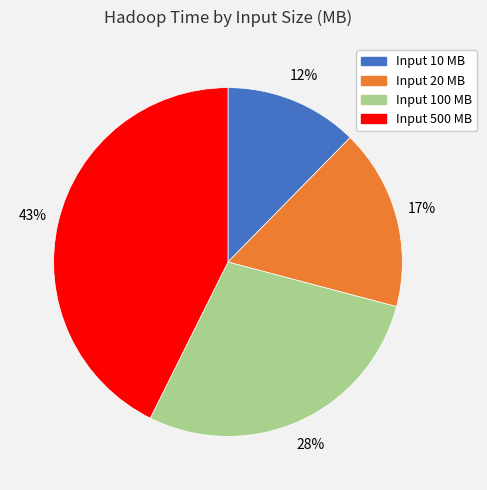

To the nearest percent, what is the average slice percentage?

25%